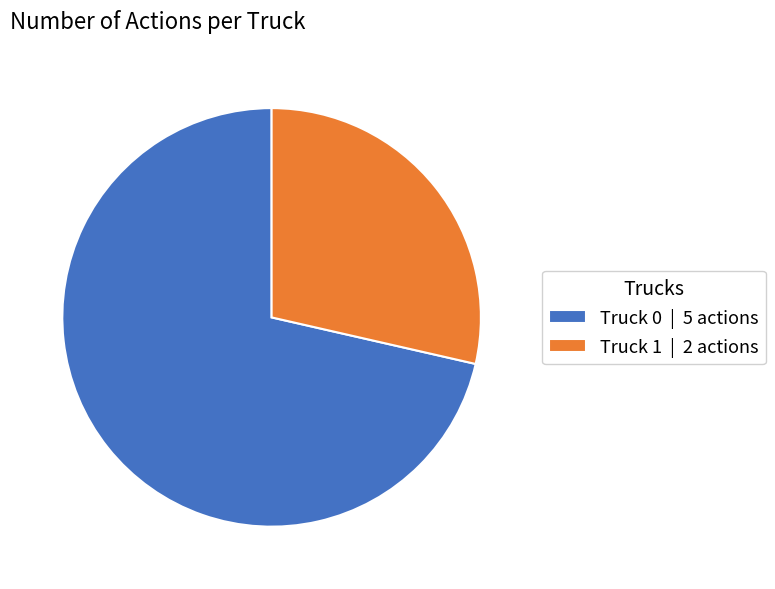

How many slices are in this pie chart?

2